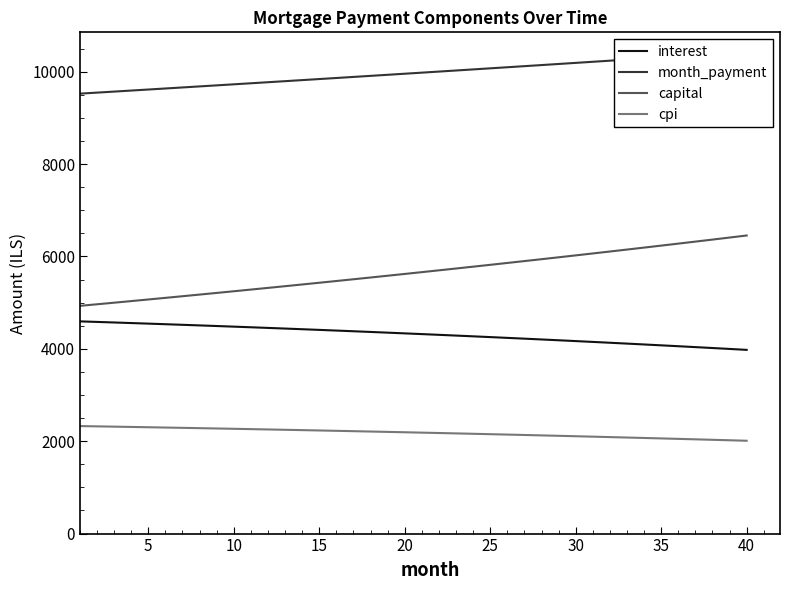

What is the smallest value displayed?

2009.7